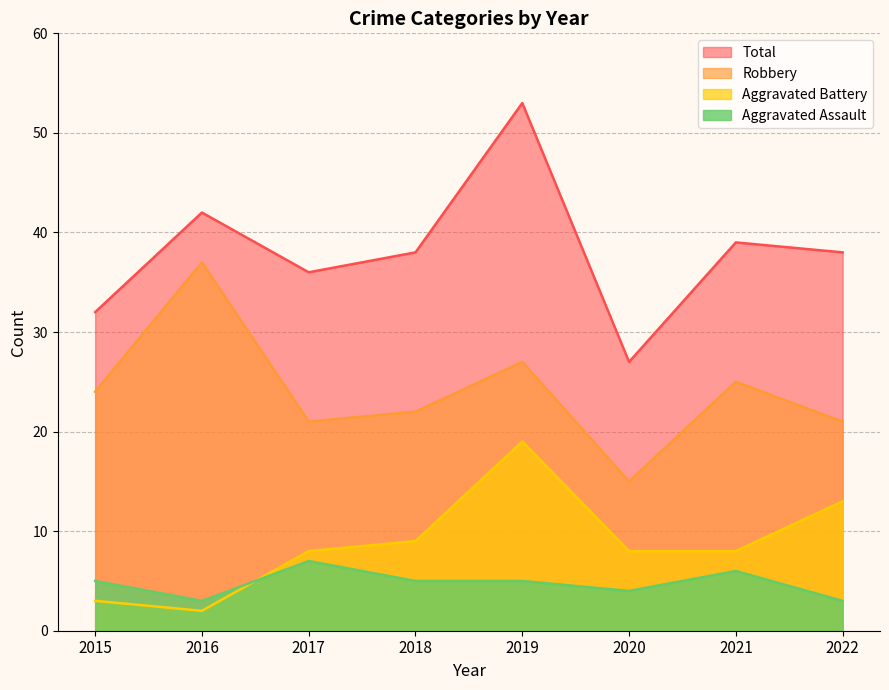

What is the difference between the highest and lowest values at 2020?

23